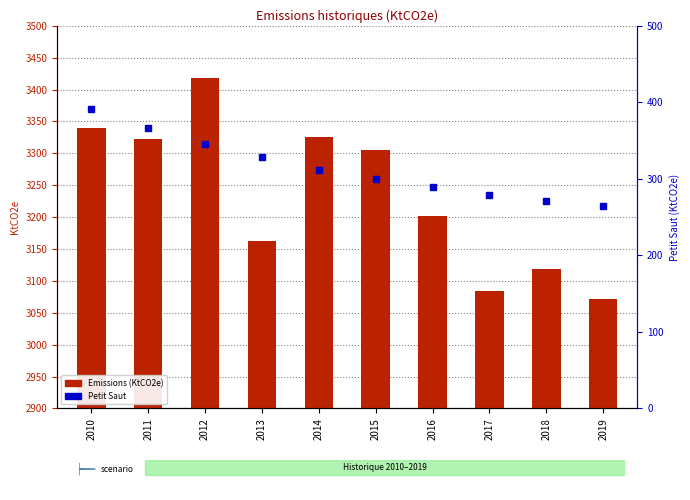

Which series has the largest range (max minus min)?

Emissions (KtCO2e)